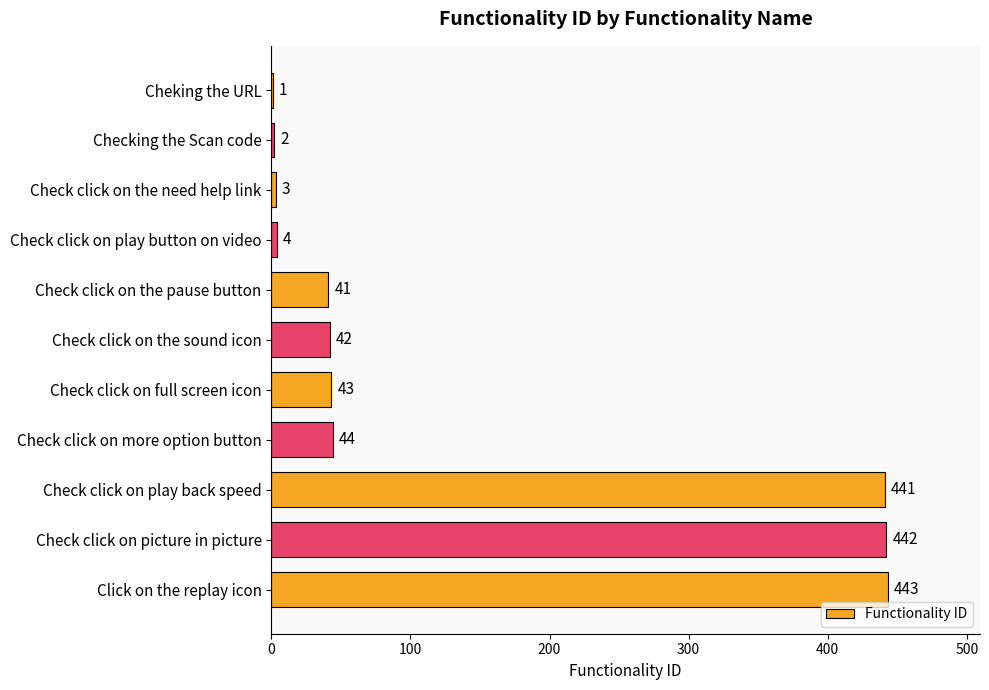

Which has a higher value, Check click on more option button or Check click on play back speed?

Check click on play back speed